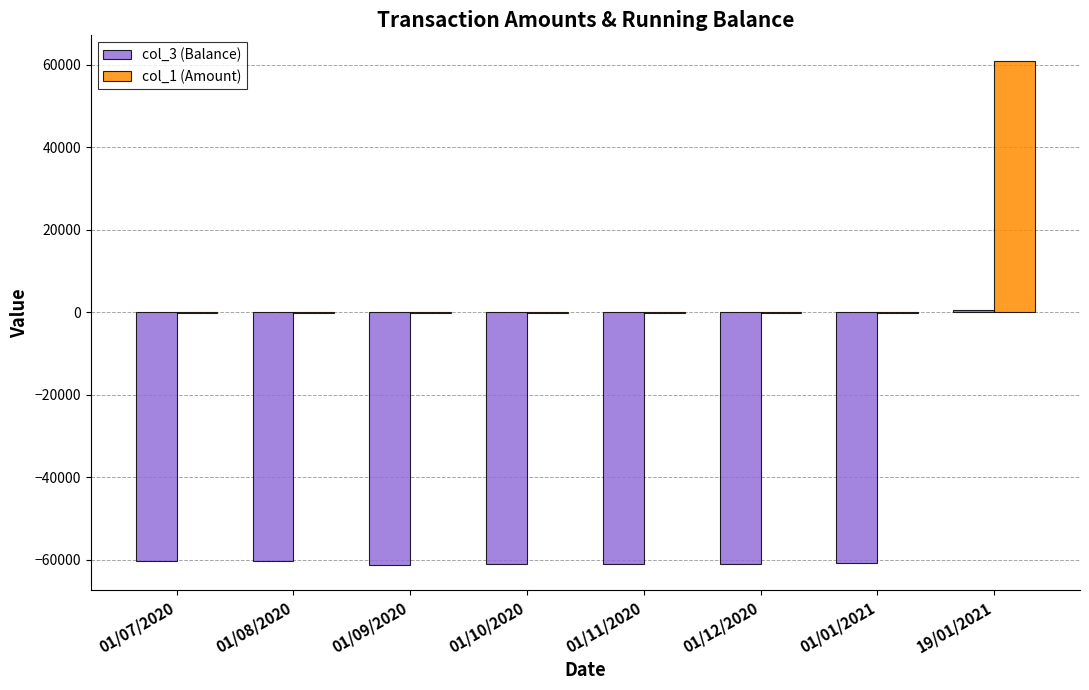

At which category does the chart reach its peak across all series?

19/01/2021